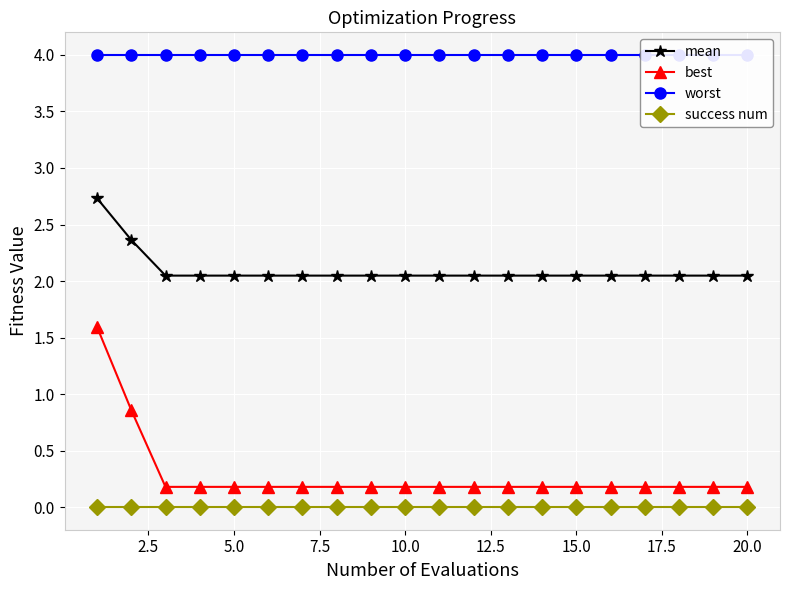

True or false: best and success num cross at least once.

False